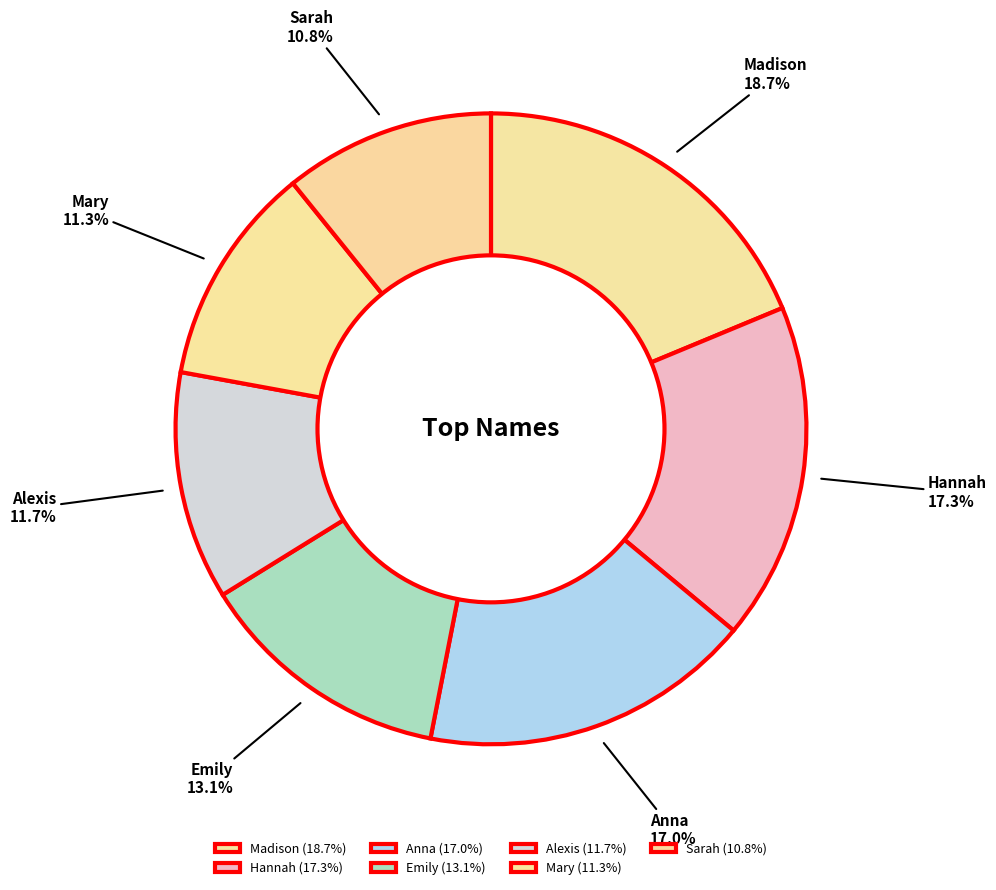

The Madison slice represents 19% of the pie. True or false?

True